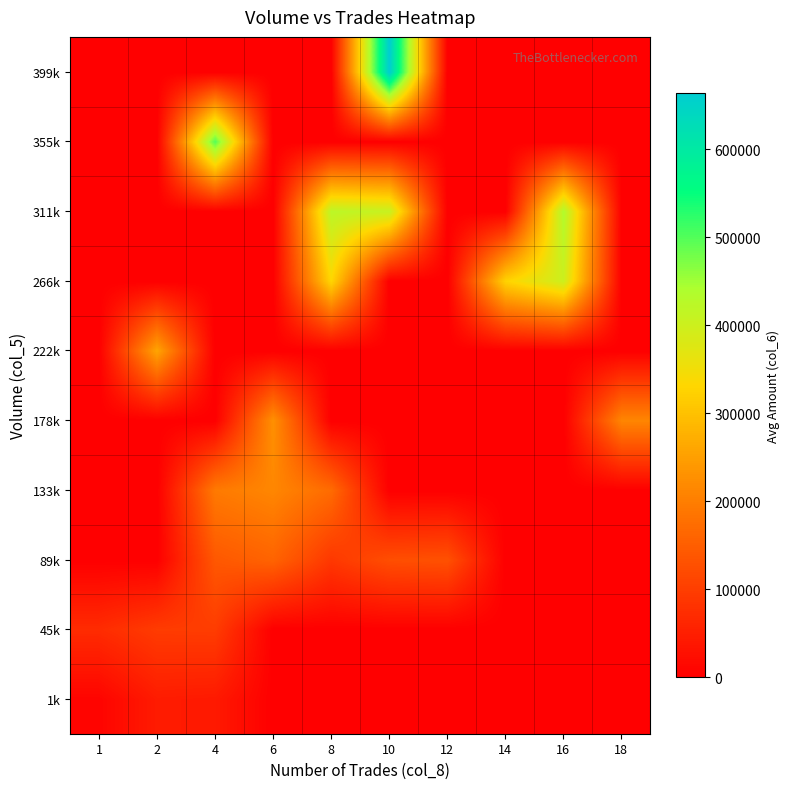

At which category is the sum across all series the highest?

10